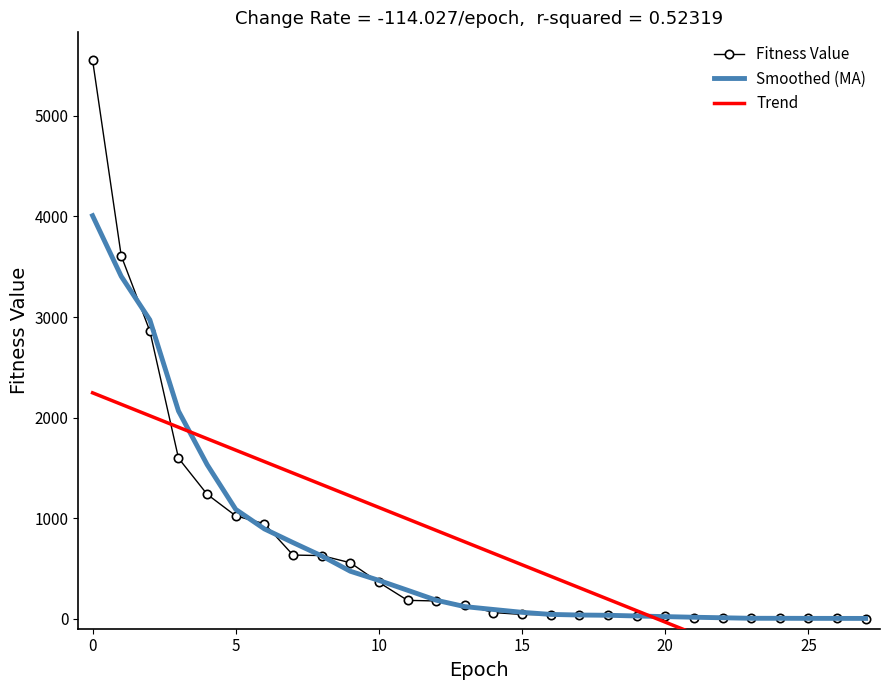

True or false: Smoothed (MA) and Trend intersect in this chart.

True